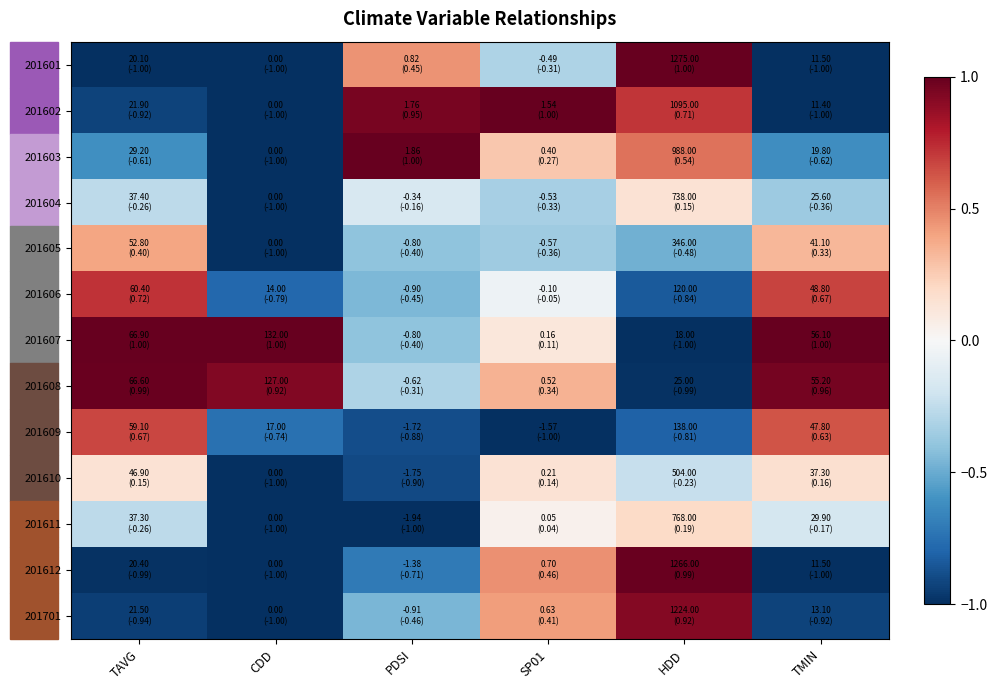

Reading left to right, transcribe all the data shown in this chart.

201601: TAVG=-1.0	CDD=-1.0	PDSI=0.5	SP01=-0.3	HDD=1.0	TMIN=-1.0
201602: TAVG=-0.9	CDD=-1.0	PDSI=0.9	SP01=1.0	HDD=0.7	TMIN=-1.0
201603: TAVG=-0.6	CDD=-1.0	PDSI=1.0	SP01=0.3	HDD=0.5	TMIN=-0.6
201604: TAVG=-0.3	CDD=-1.0	PDSI=-0.2	SP01=-0.3	HDD=0.1	TMIN=-0.4
201605: TAVG=0.4	CDD=-1.0	PDSI=-0.4	SP01=-0.4	HDD=-0.5	TMIN=0.3
201606: TAVG=0.7	CDD=-0.8	PDSI=-0.5	SP01=-0.1	HDD=-0.8	TMIN=0.7
201607: TAVG=1.0	CDD=1.0	PDSI=-0.4	SP01=0.1	HDD=-1.0	TMIN=1.0
201608: TAVG=1.0	CDD=0.9	PDSI=-0.3	SP01=0.3	HDD=-1.0	TMIN=1.0
201609: TAVG=0.7	CDD=-0.7	PDSI=-0.9	SP01=-1.0	HDD=-0.8	TMIN=0.6
201610: TAVG=0.1	CDD=-1.0	PDSI=-0.9	SP01=0.1	HDD=-0.2	TMIN=0.2
201611: TAVG=-0.3	CDD=-1.0	PDSI=-1.0	SP01=0.0	HDD=0.2	TMIN=-0.2
201612: TAVG=-1.0	CDD=-1.0	PDSI=-0.7	SP01=0.5	HDD=1.0	TMIN=-1.0
201701: TAVG=-0.9	CDD=-1.0	PDSI=-0.5	SP01=0.4	HDD=0.9	TMIN=-0.9